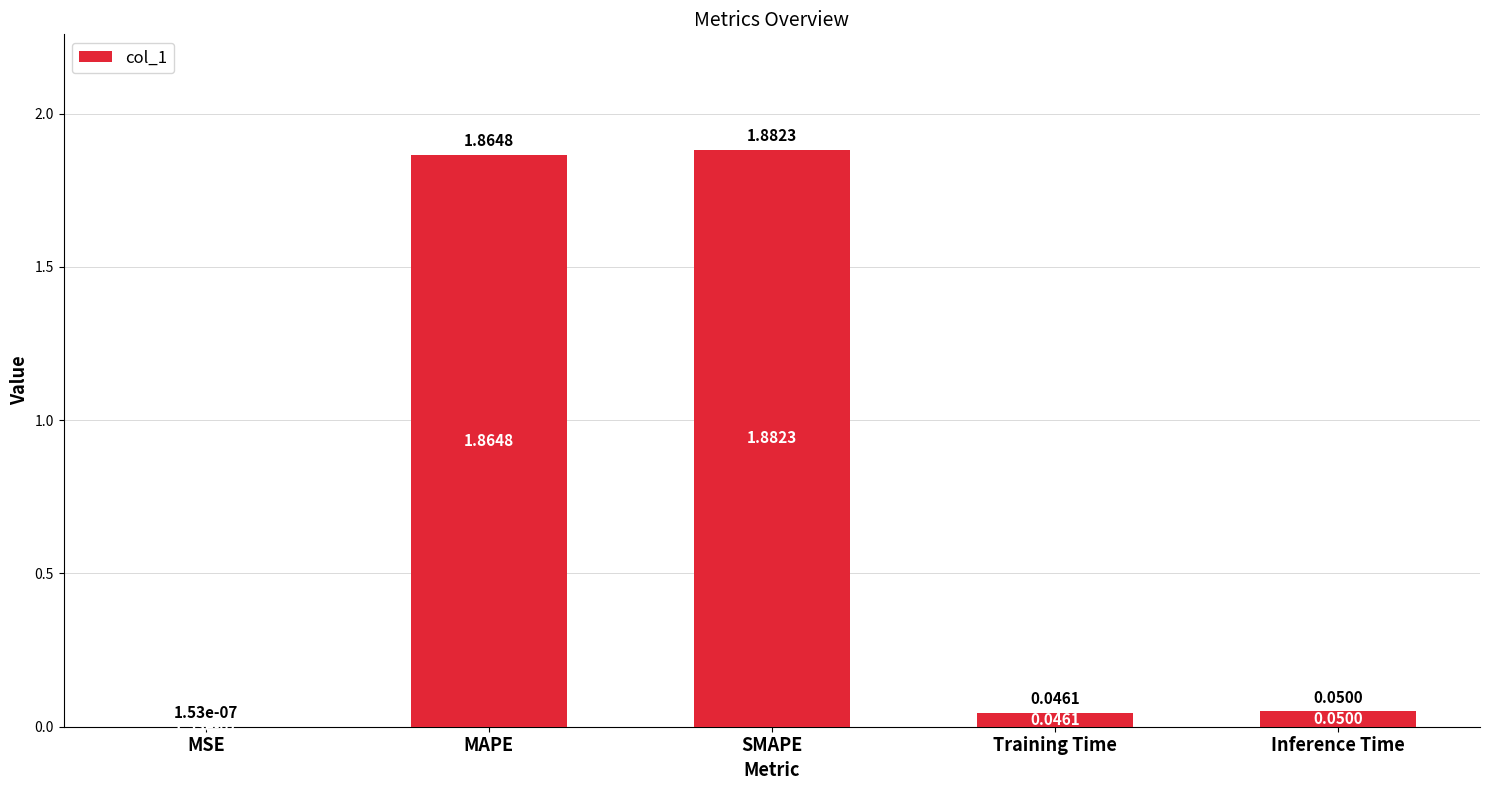

What is the sum of all values?

3.8